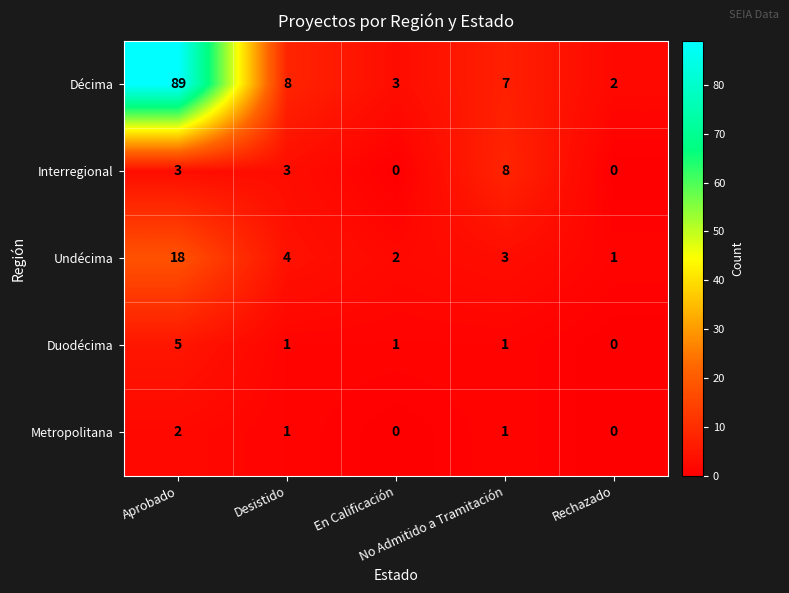

Which series has the largest range (max minus min)?

Décima